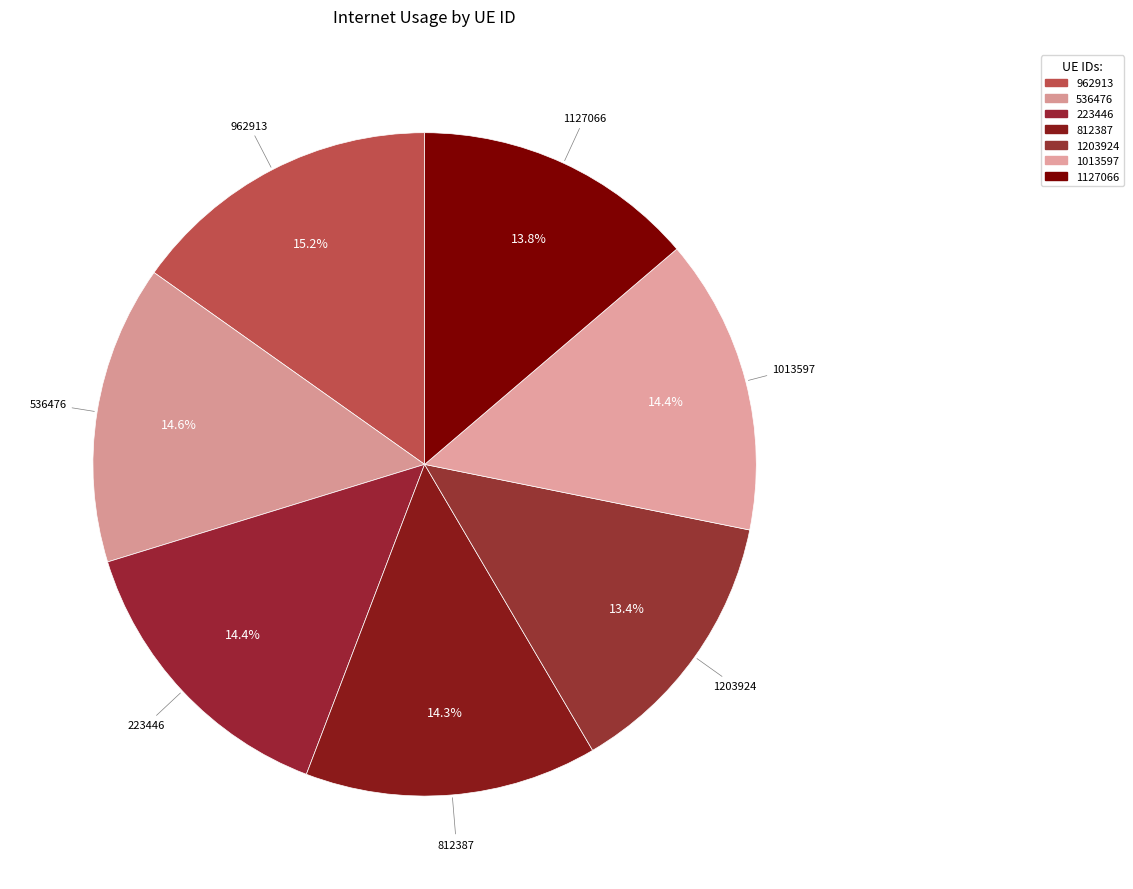

Which slice is the smallest?

1203924